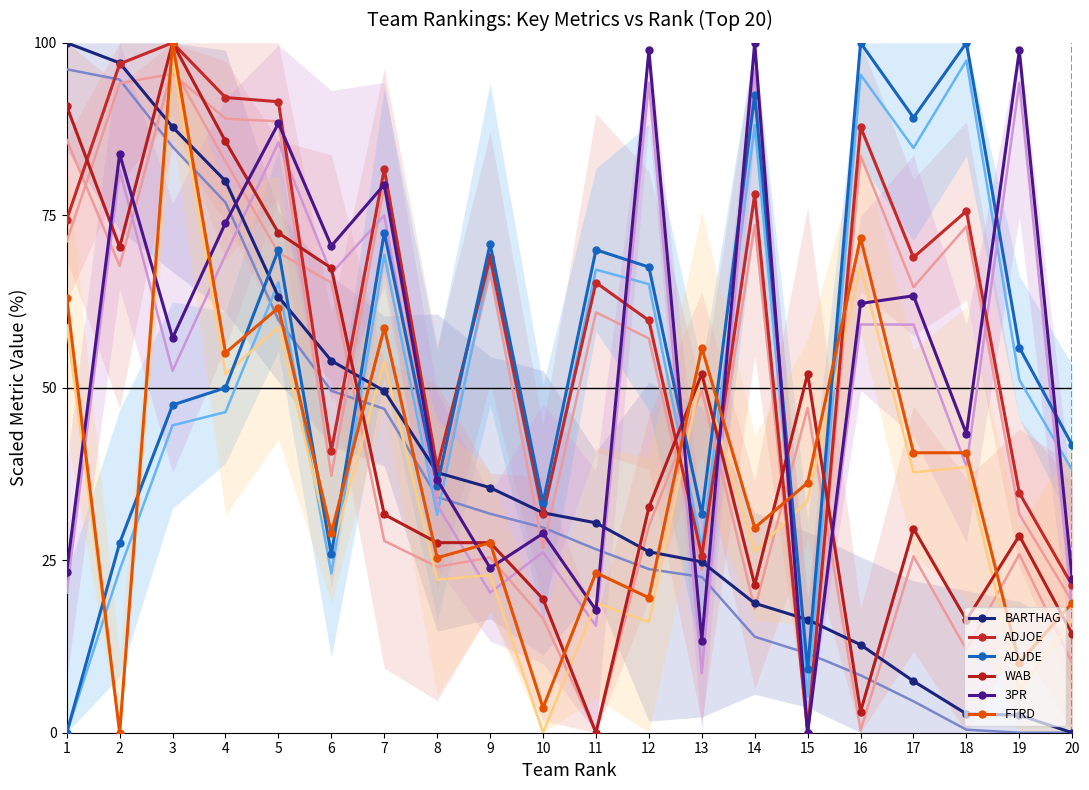

What are all the series names shown in the legend?

BARTHAG, ADJOE, ADJDE, WAB, 3PR, FTRD